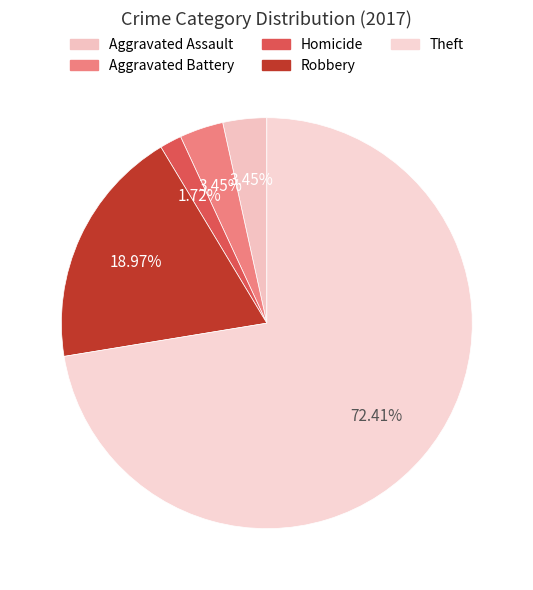

To the nearest percent, what portion does Homicide represent?

2%